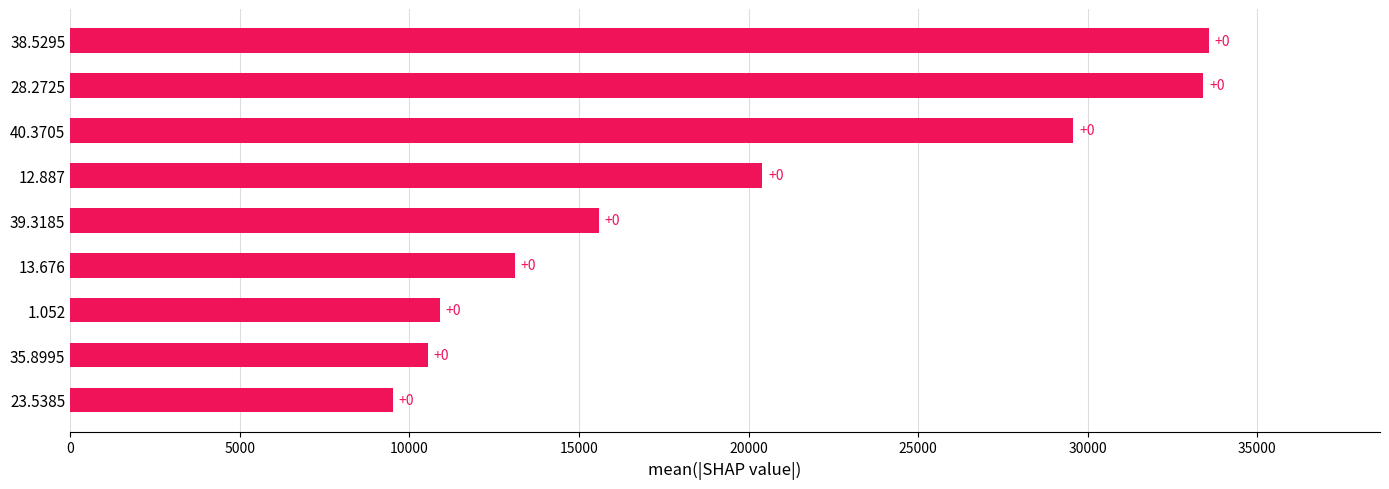

How many bars are there in total?

9